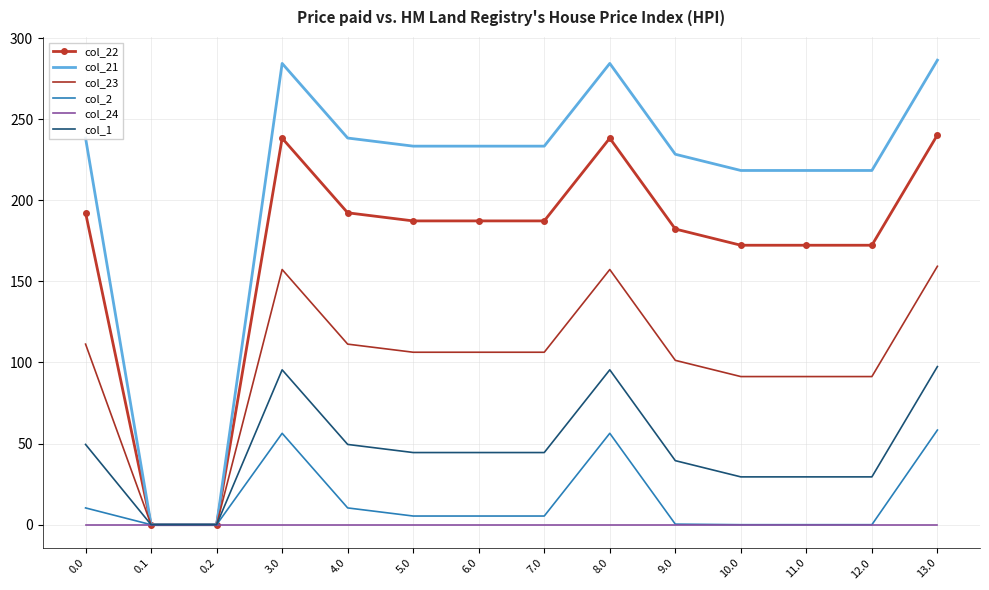

What is the difference between the maximum and second lowest values in the col_23 series?

159.3